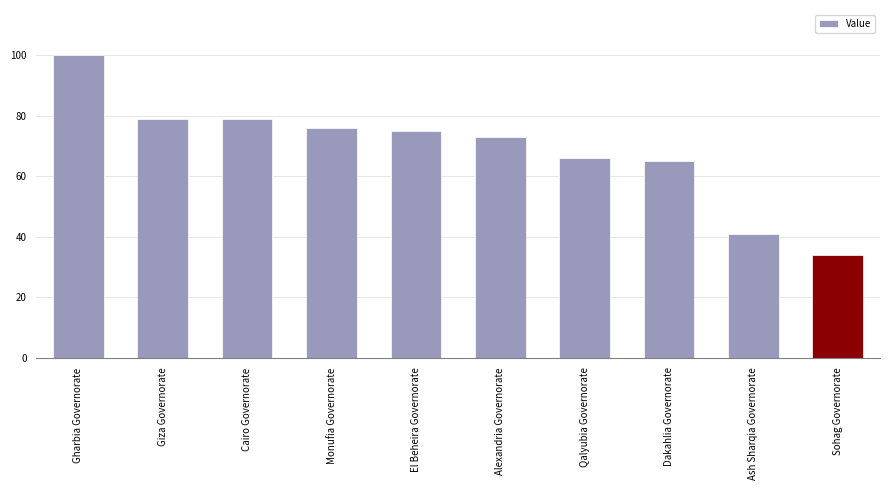

The value at Gharbia Governorate is 178. True or false?

False